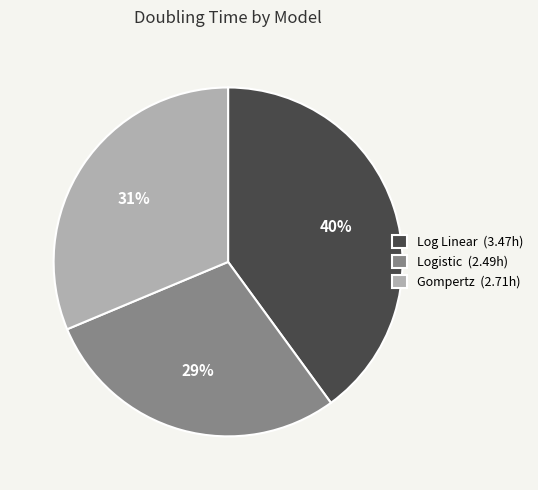

To the nearest percent, what portion does Log Linear represent?

40%